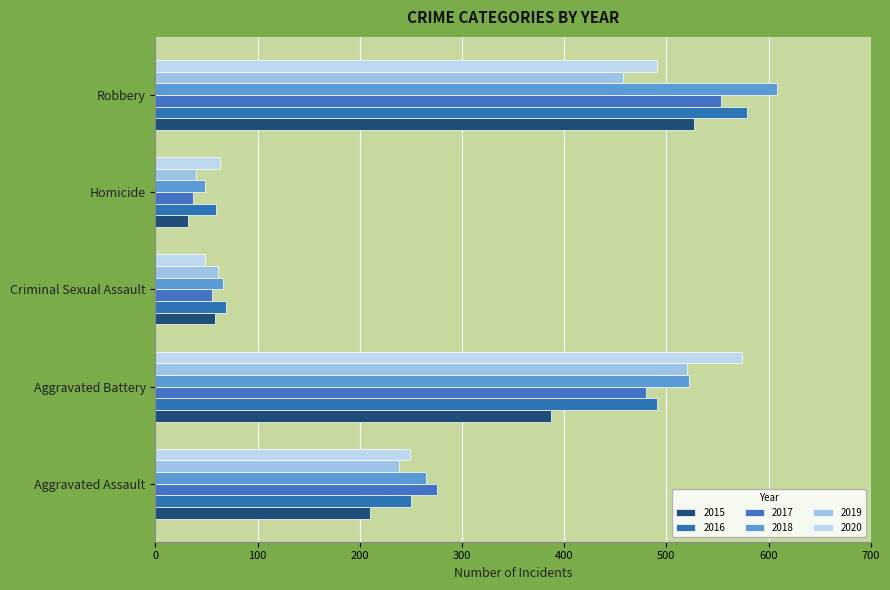

What is the difference between the maximum and minimum values in the 2016 series?

520